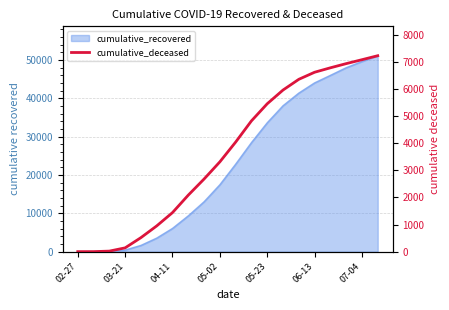

What is the sum of the values at 19 and 11?

12055